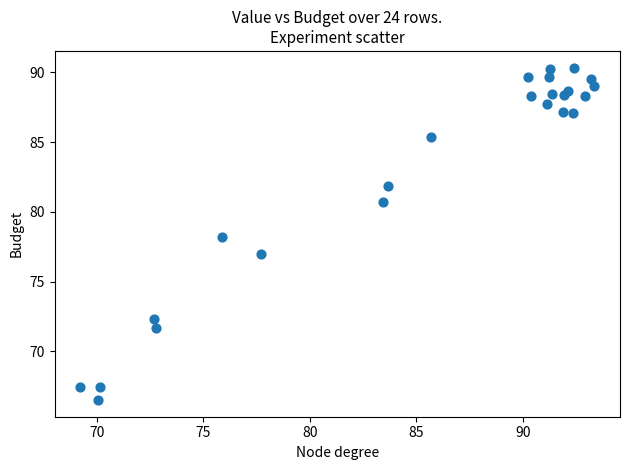

What is the range of Y values (max minus min)?

23.8